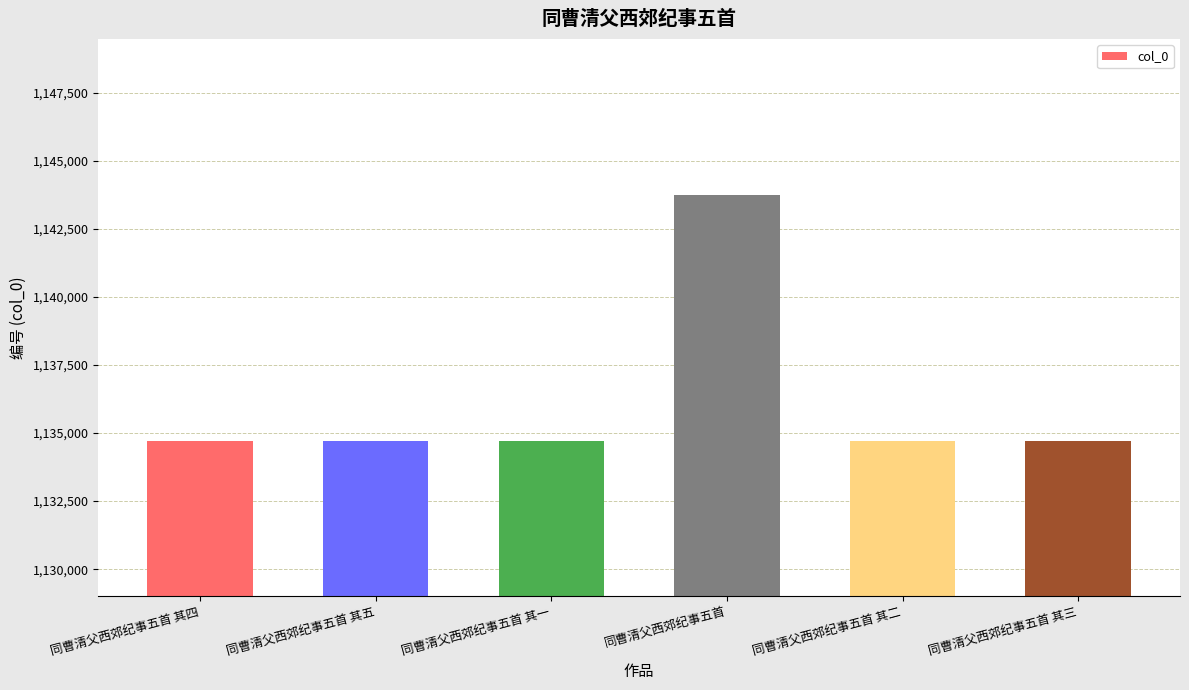

What is the sum of all values?

6817276